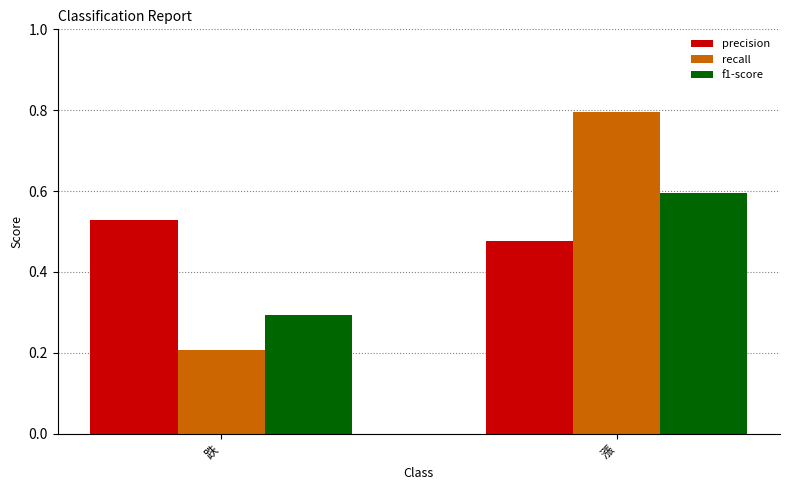

What is the value of the recall bar at the 2nd from the left?

0.8